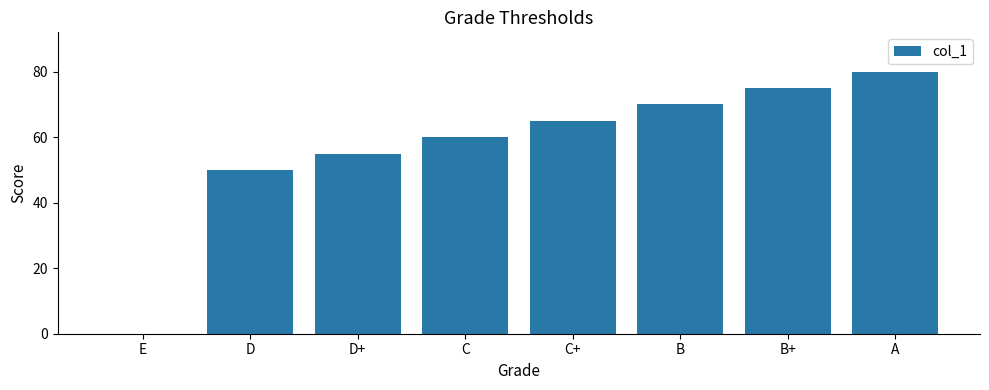

Approximately how many times larger is the value at D compared to B?

0.7